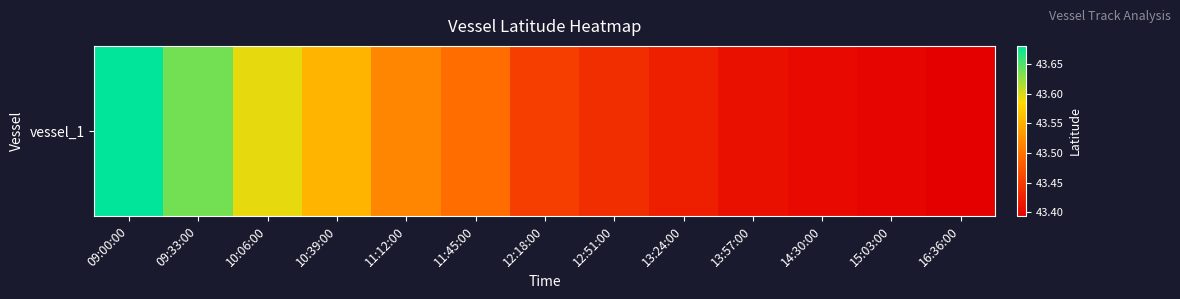

Reading left to right, transcribe all the data shown in this chart.

43.7	43.6	43.6	43.6	43.5	43.5	43.5	43.4	43.4	43.4	43.4	43.4	43.4